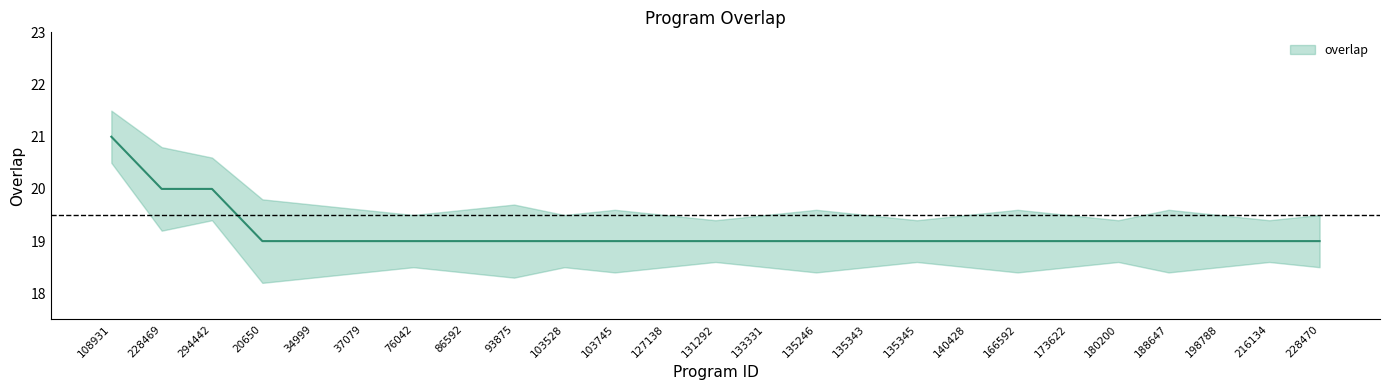

Reading left to right, transcribe all the data shown in this chart.

overlap: 21.0	20.0	20.0	19.0	19.0	19.0	19.0	19.0	19.0	19.0	19.0	19.0	19.0	19.0	19.0	19.0	19.0	19.0	19.0	19.0	19.0	19.0	19.0	19.0	19.0
overlap_upper: 21.5	20.8	20.6	19.8	19.7	19.6	19.5	19.6	19.7	19.5	19.6	19.5	19.4	19.5	19.6	19.5	19.4	19.5	19.6	19.5	19.4	19.6	19.5	19.4	19.5
overlap_lower: 20.5	19.2	19.4	18.2	18.3	18.4	18.5	18.4	18.3	18.5	18.4	18.5	18.6	18.5	18.4	18.5	18.6	18.5	18.4	18.5	18.6	18.4	18.5	18.6	18.5